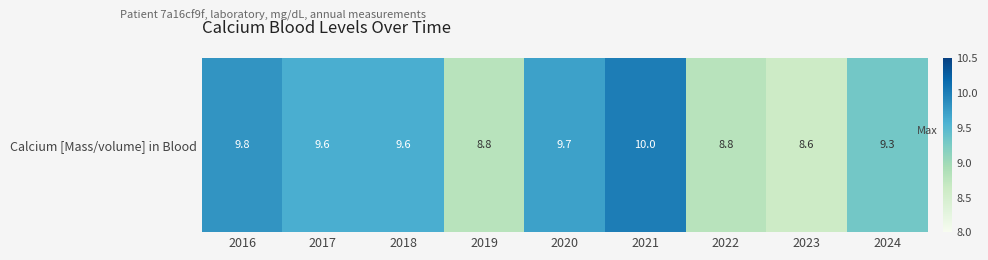

Reading left to right, list all the values displayed in this chart.

9.8	9.6	9.6	8.8	9.7	10.0	8.8	8.6	9.3